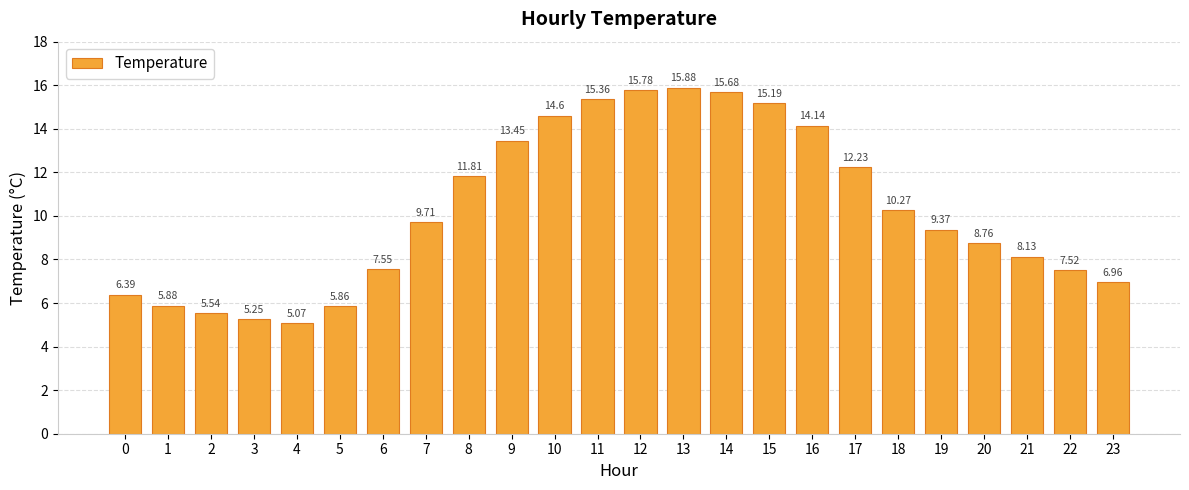

True or false: the data shows 3.4 at 23.

False